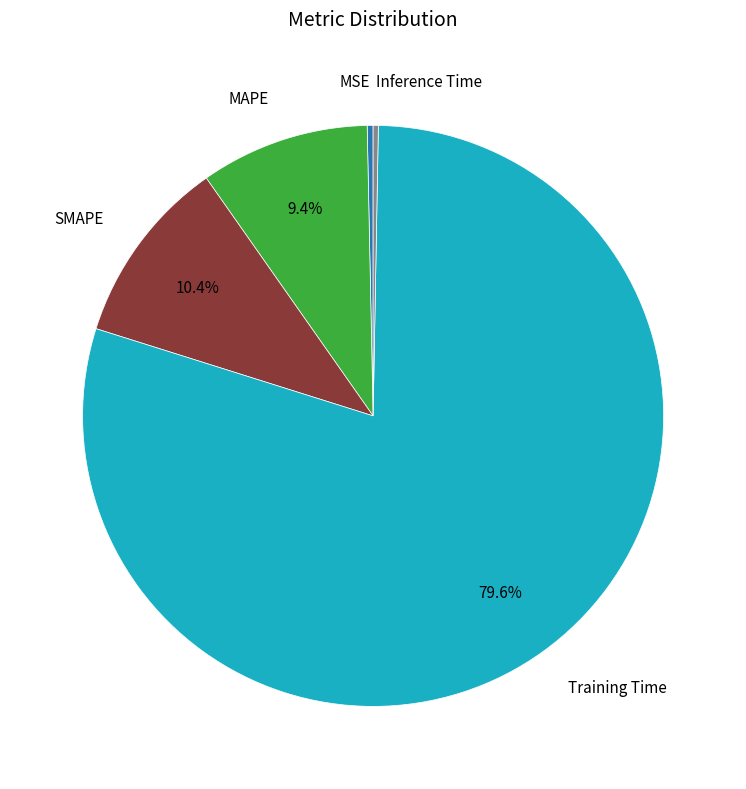

Is there a majority slice in this chart?

Yes